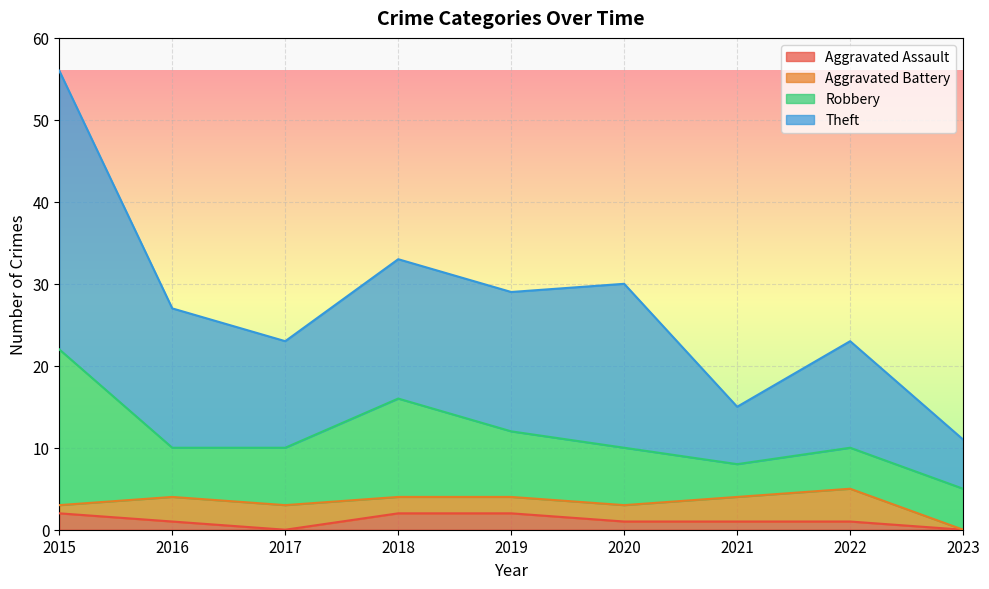

Does the chart display data point markers on the line(s)?

No